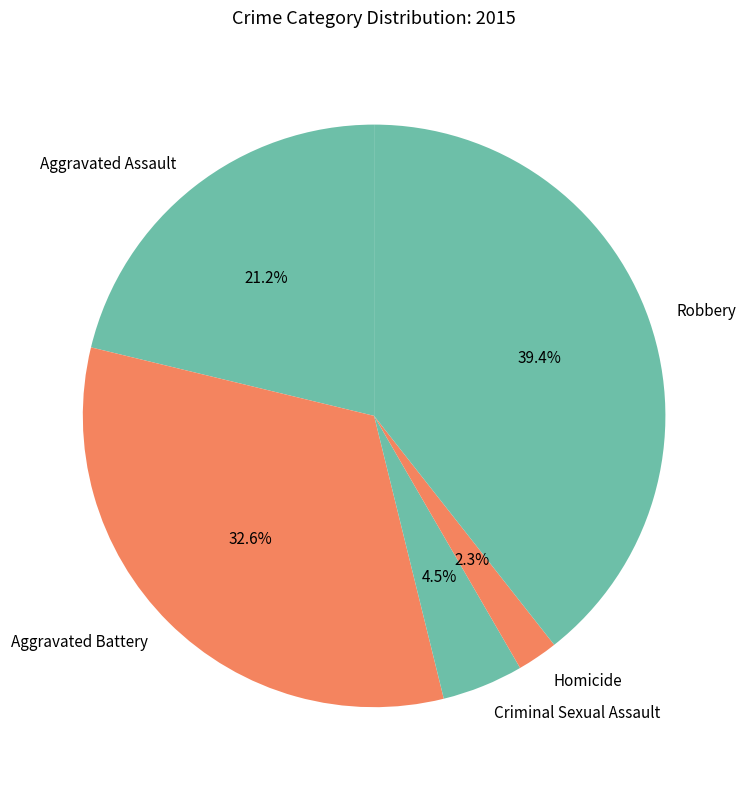

What portion of the pie excludes Aggravated Battery?

67.4%